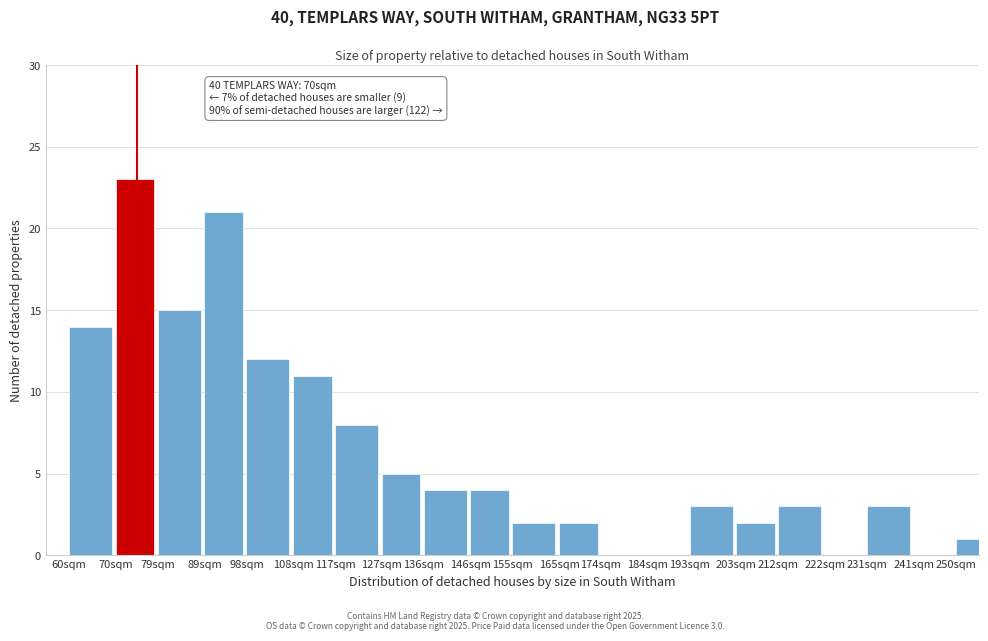

Reading left to right, list all the values displayed in this chart.

60sqm=14	70sqm=23	79sqm=15	89sqm=21	98sqm=12	108sqm=11	117sqm=8	127sqm=5	136sqm=4	146sqm=4	155sqm=2	165sqm=2	174sqm=0	184sqm=0	193sqm=3	203sqm=2	212sqm=3	222sqm=0	231sqm=3	241sqm=0	250sqm=1